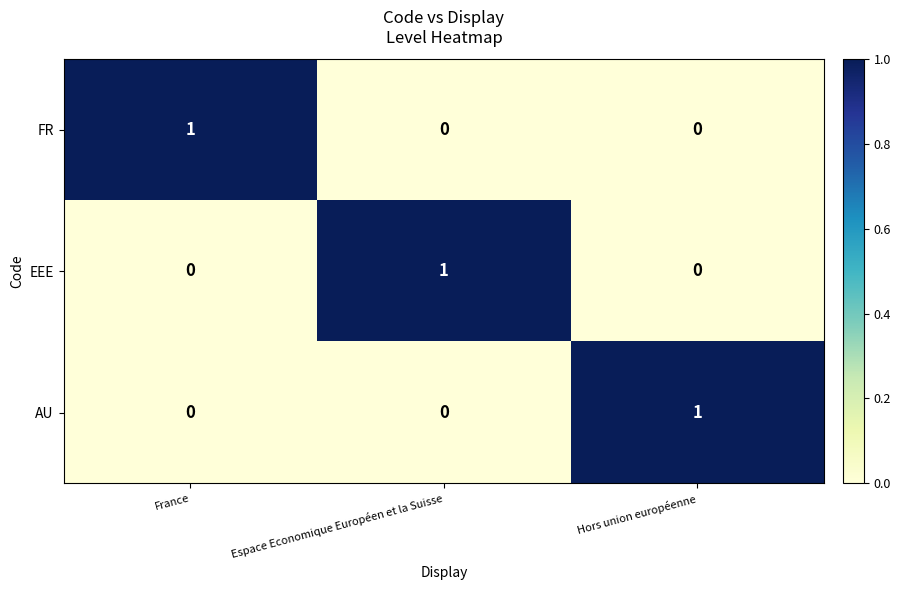

Reading left to right, list all the values displayed in this chart.

FR: France=1	Espace Economique Européen et la Suisse=0	Hors union européenne=0
EEE: France=0	Espace Economique Européen et la Suisse=1	Hors union européenne=0
AU: France=0	Espace Economique Européen et la Suisse=0	Hors union européenne=1